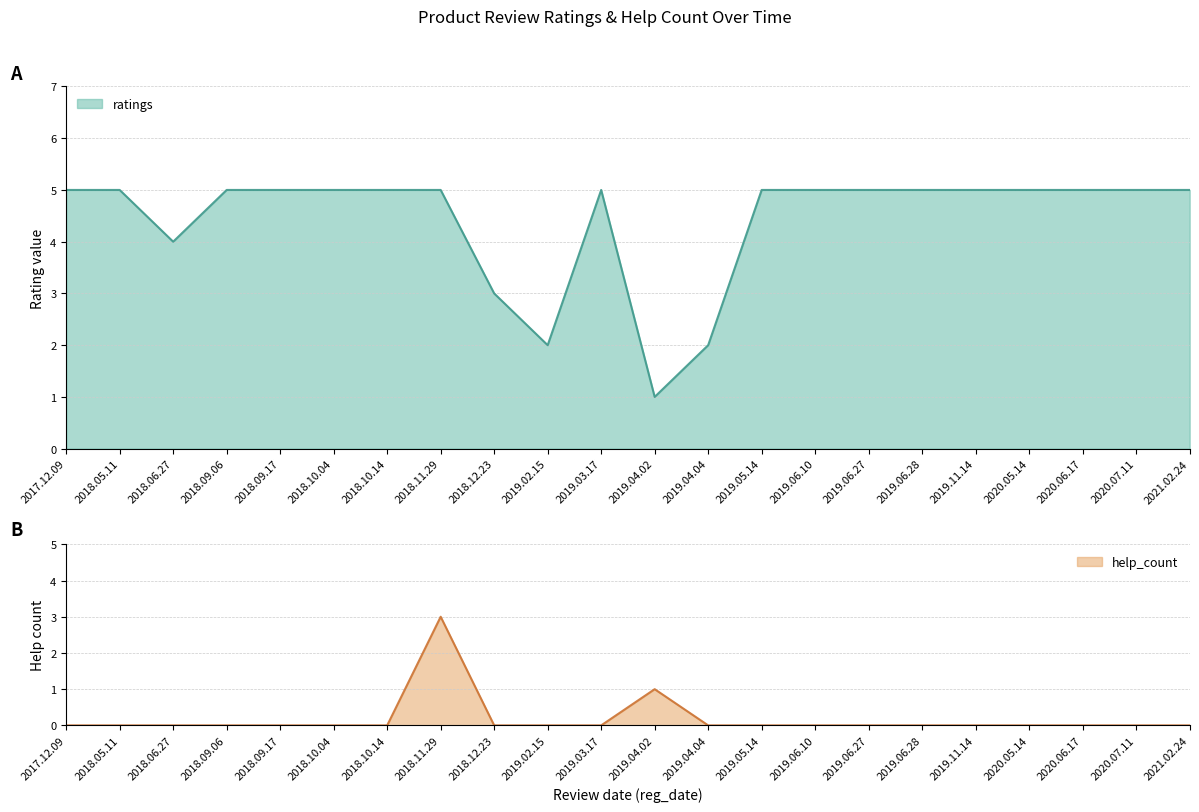

At which category does help_count reach its first local peak?

2018.11.29